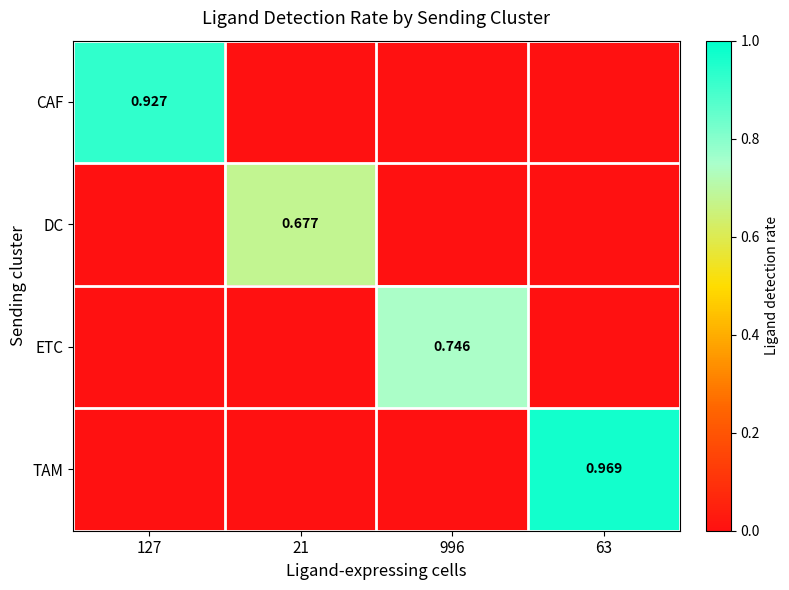

At which category is the sum across all series the highest?

63